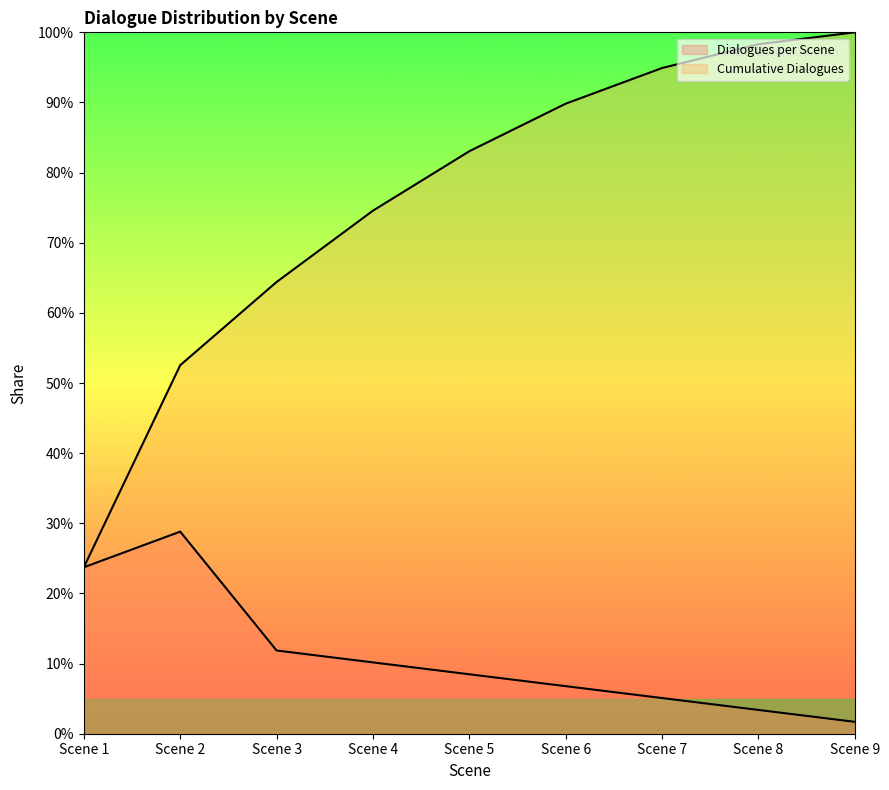

How many lines are shown in the chart?

2